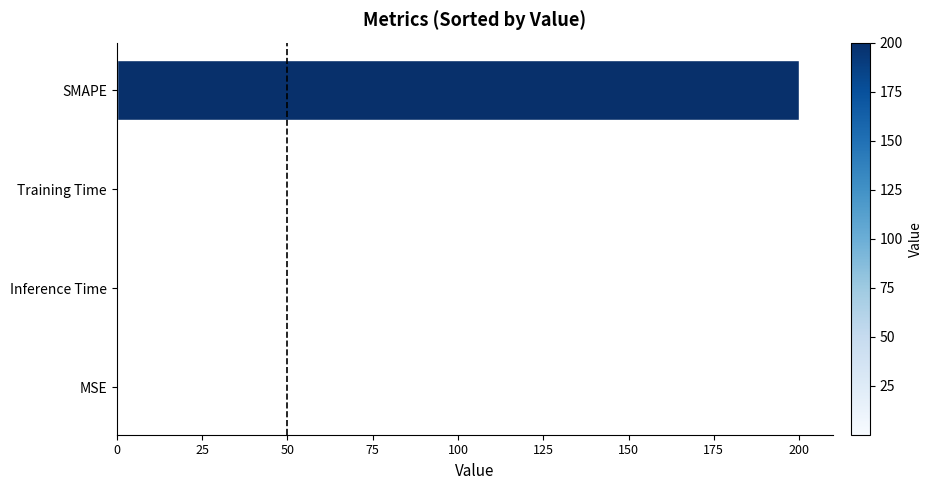

Which category has the highest value across all series?

SMAPE